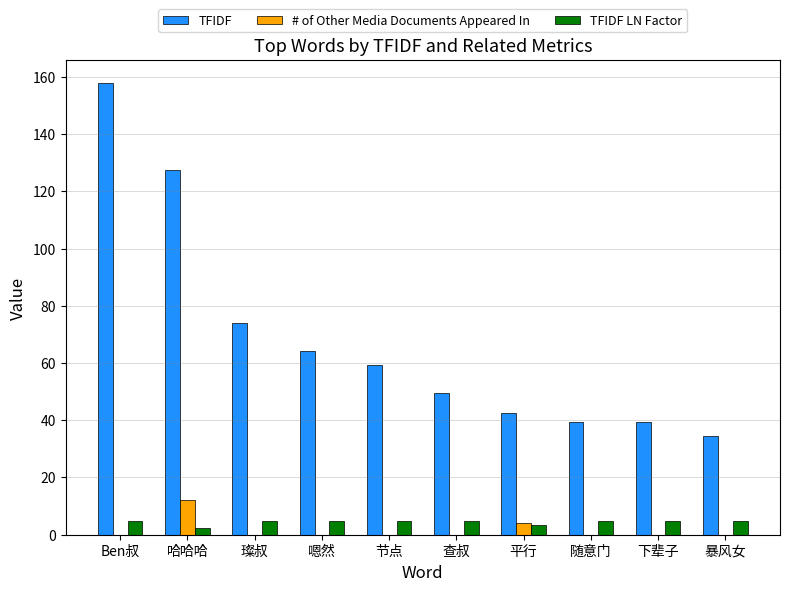

Is the value of # of Other Media Documents Appeared In at 下辈子 greater than the value of TFIDF at 下辈子?

No